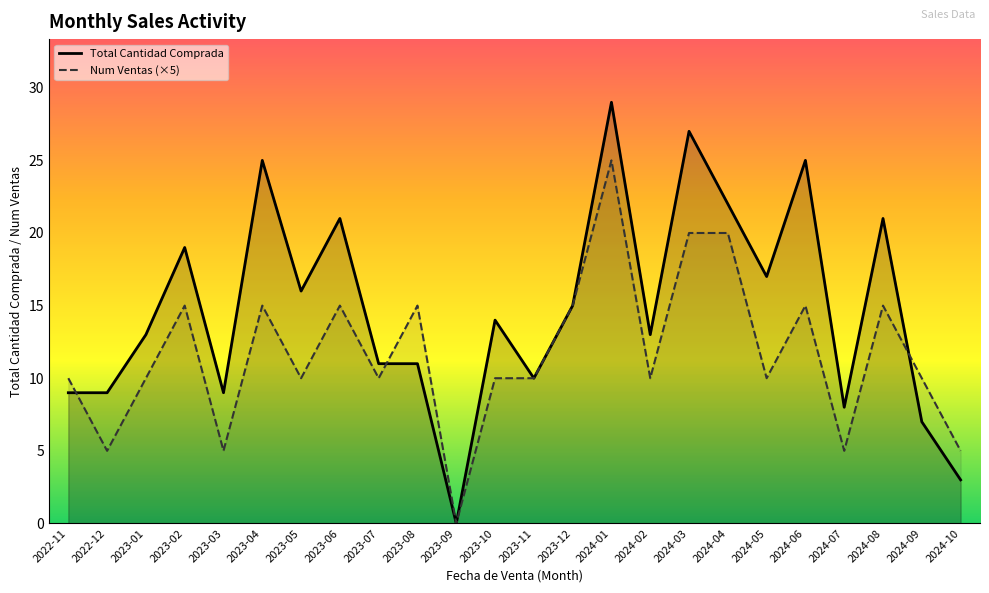

Which series has the largest total across all categories?

Total Cantidad Comprada